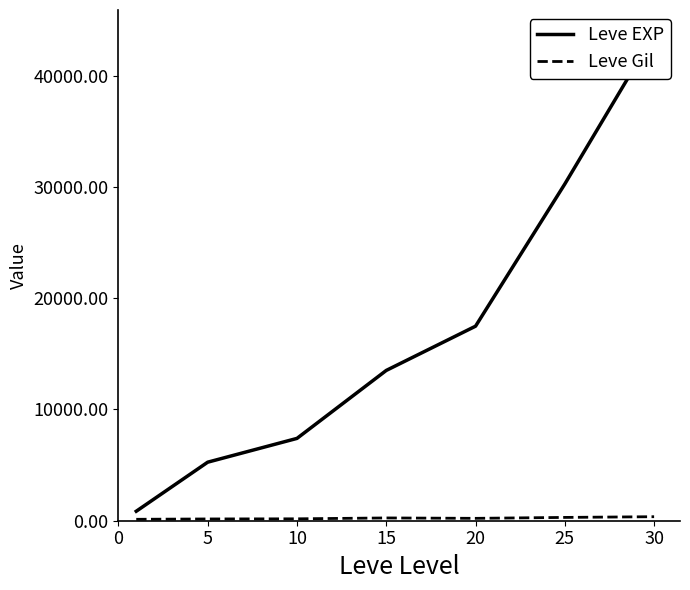

How many lines are shown in the chart?

2